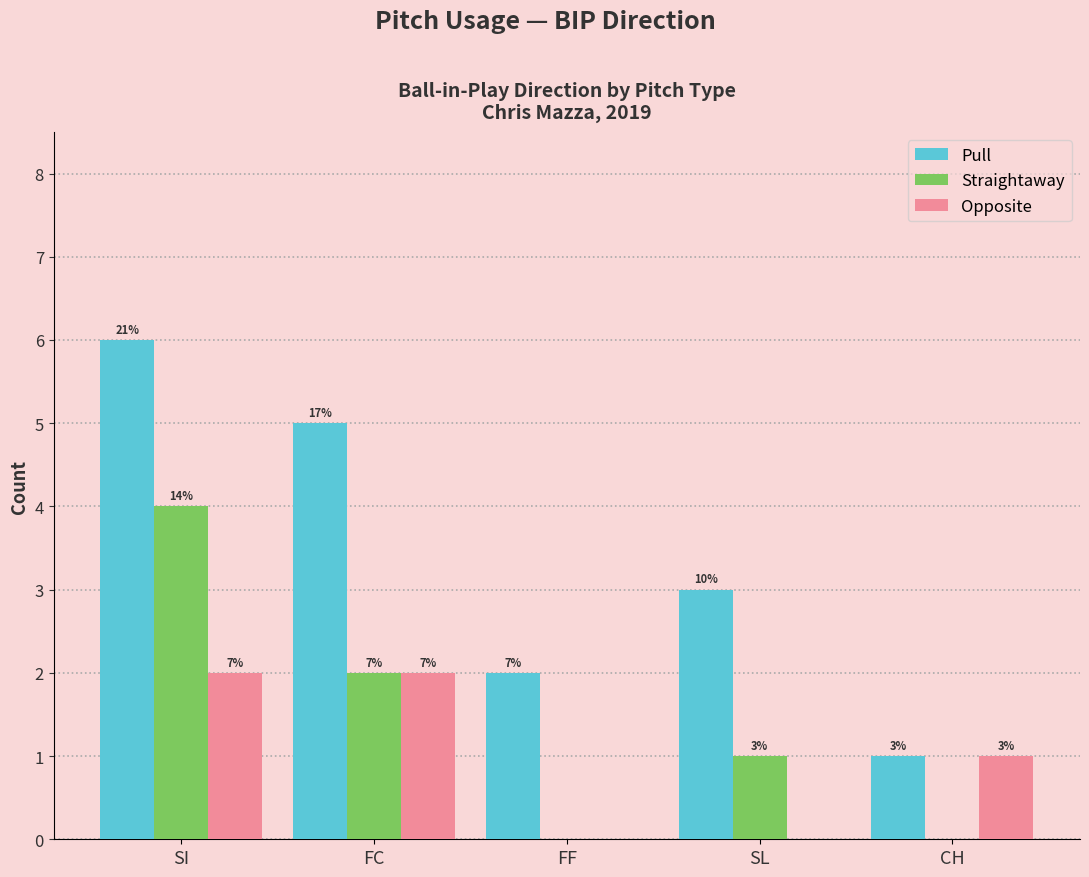

What is the label of the 1st bar from the left?

SI